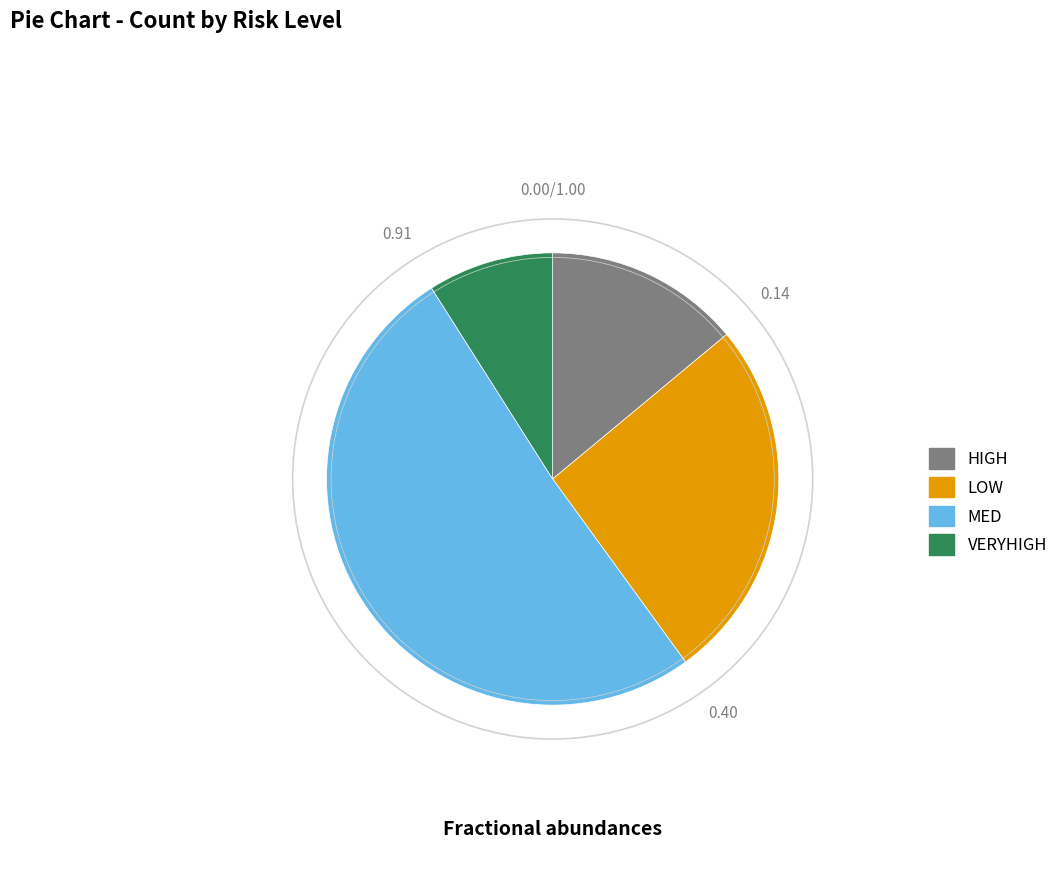

Between VERYHIGH and MED, which is larger?

MED